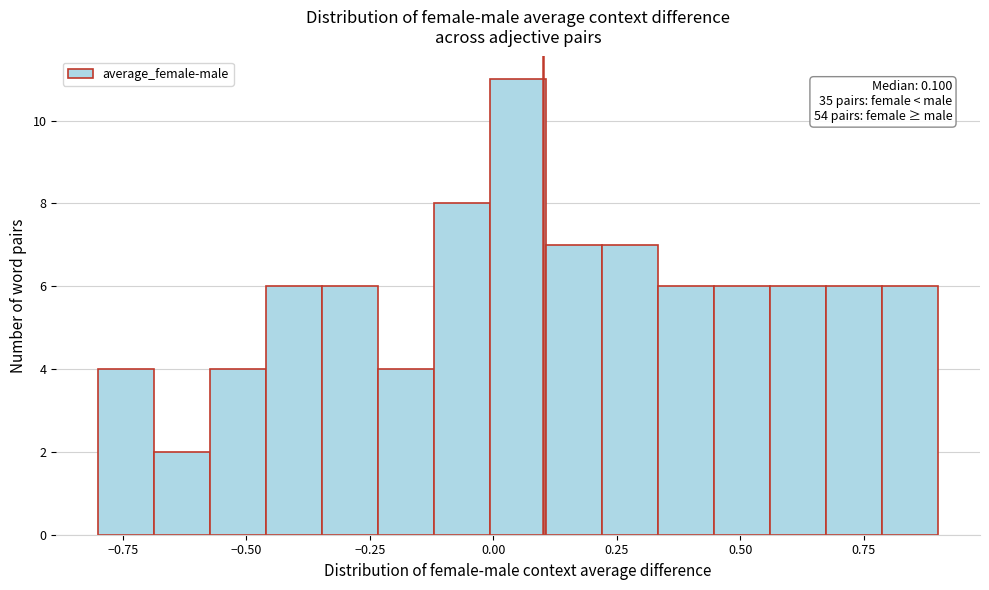

Read against the x-axis, roughly where is the centre of the tallest bar?

0.05